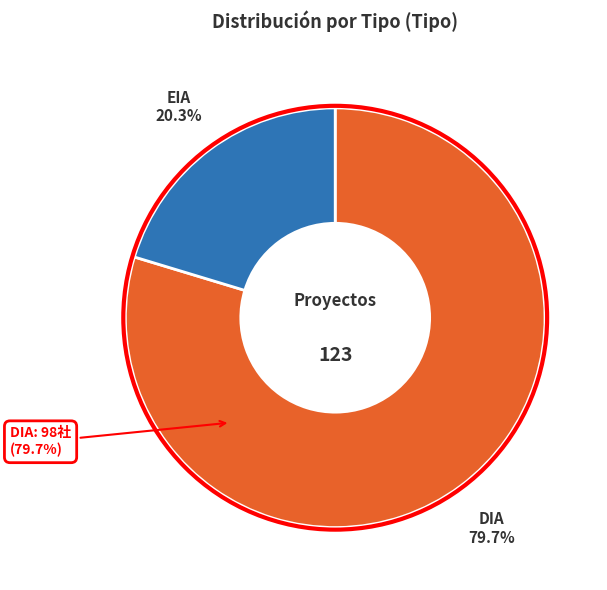

To the nearest percent, what is the combined percentage of EIA and DIA?

100%